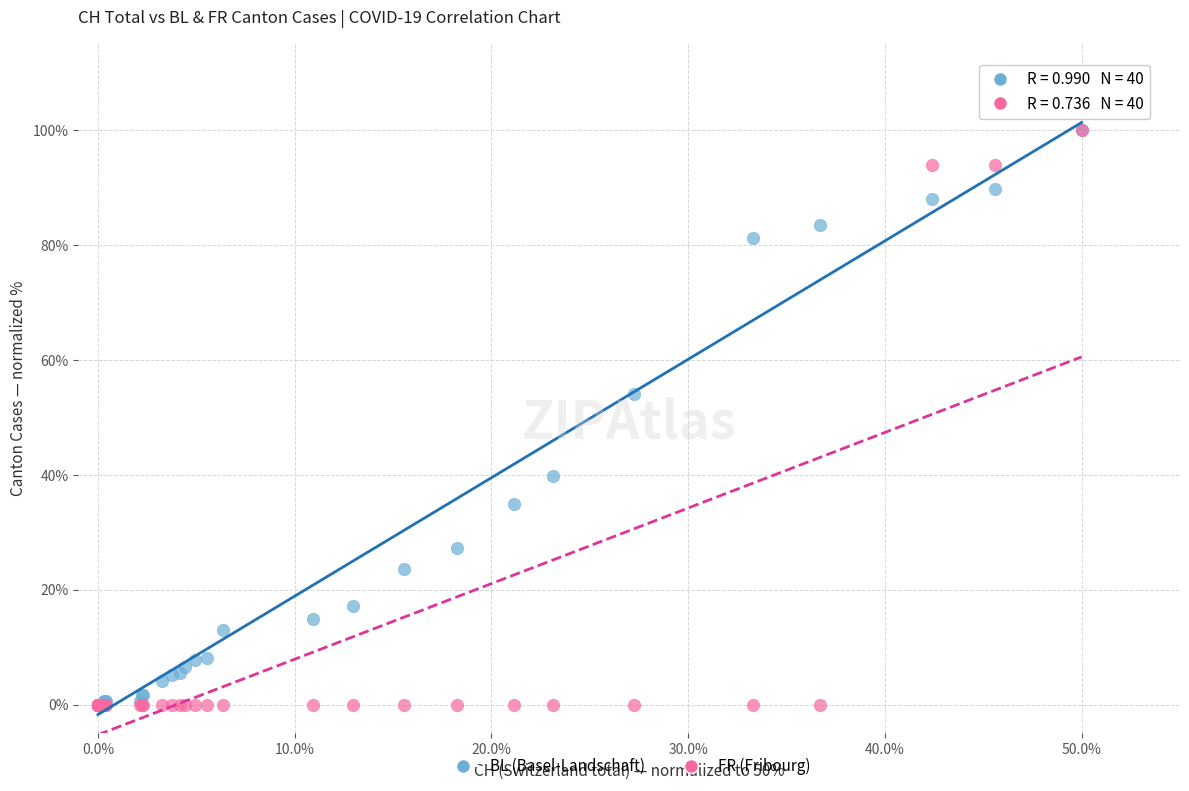

In the BL (Basel-Landschaft) series, what Y value is closest to 50?

54.0